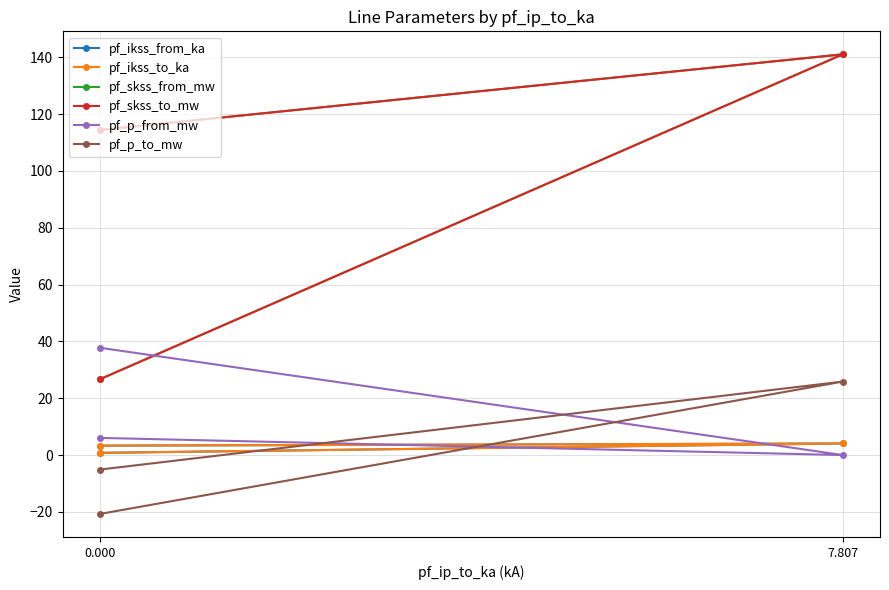

Between 7.807 and 0.000, which is larger?

7.807